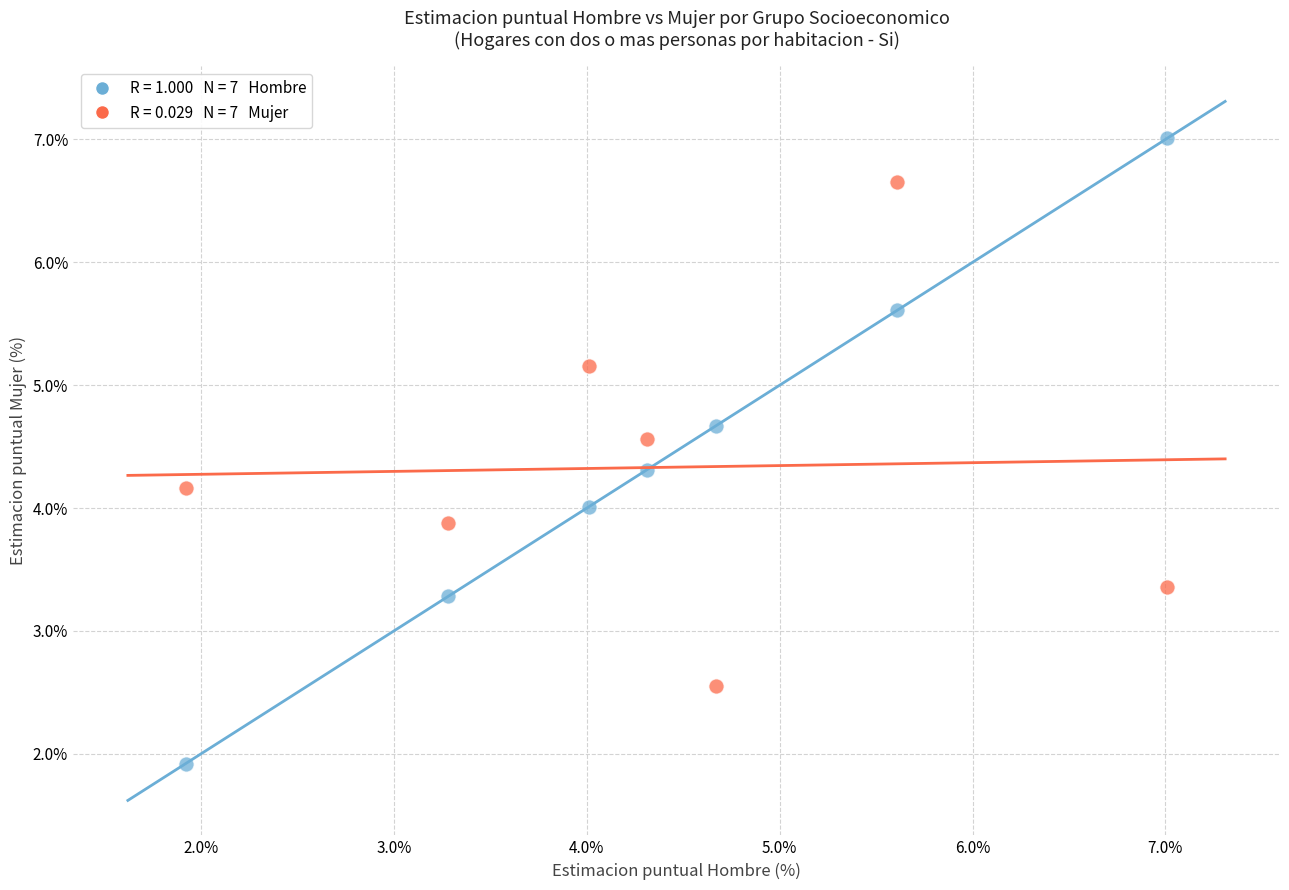

Across all data points, what is the range of Y values (max minus min)?

5.1